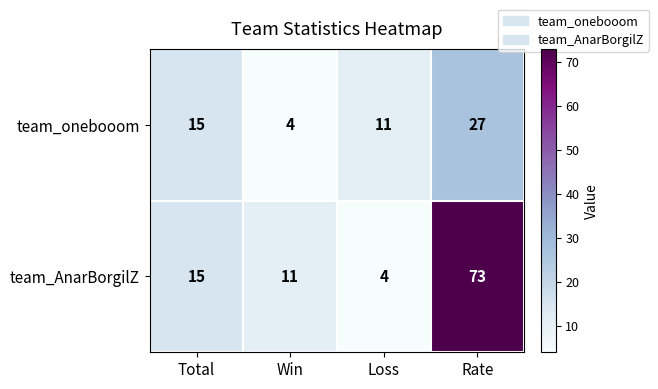

The value of team_AnarBorgilZ at Rate is 44. True or false?

False